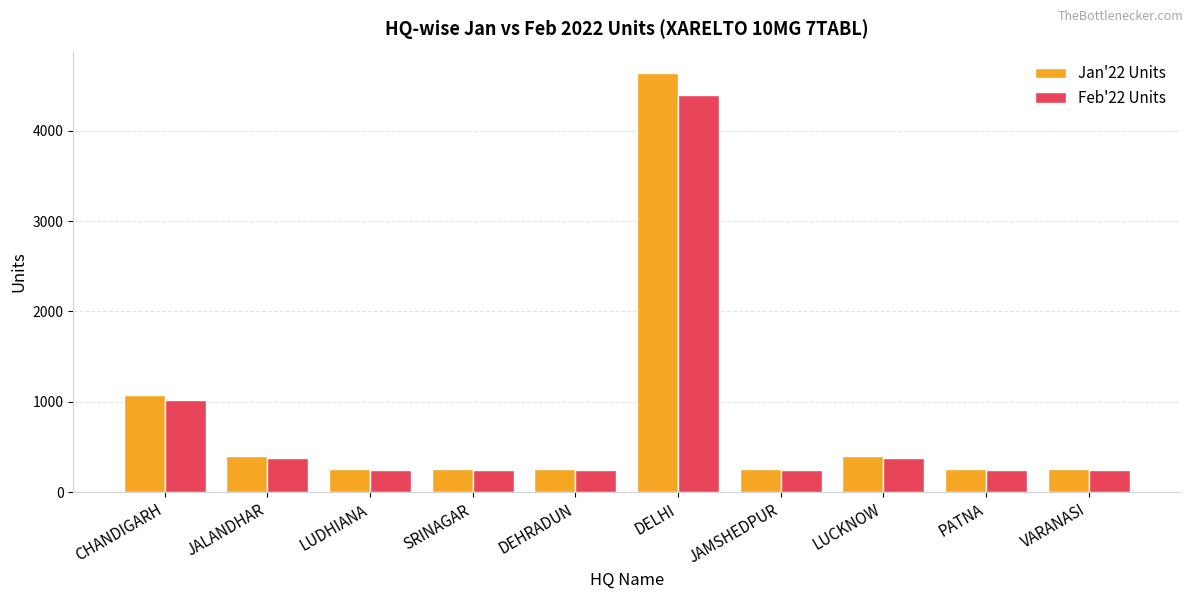

The value of Jan'22 Units at LUDHIANA is 258.1. True or false?

True